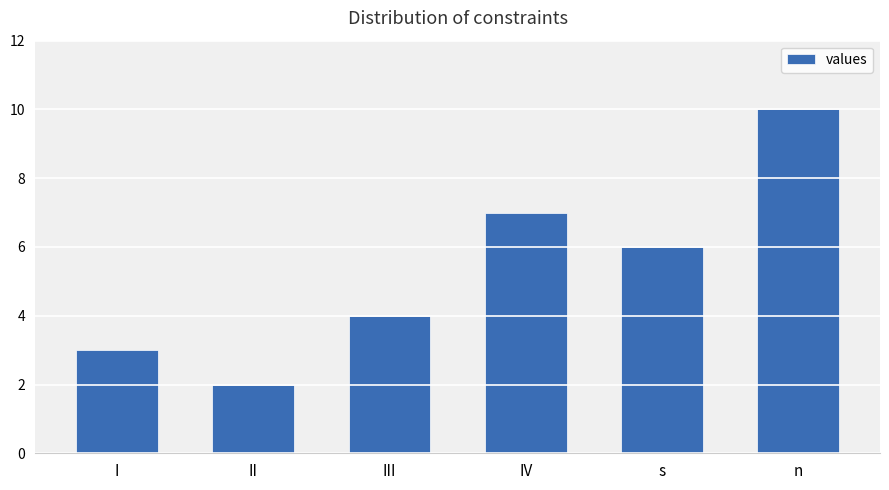

What is the change in value from II to IV?

+5